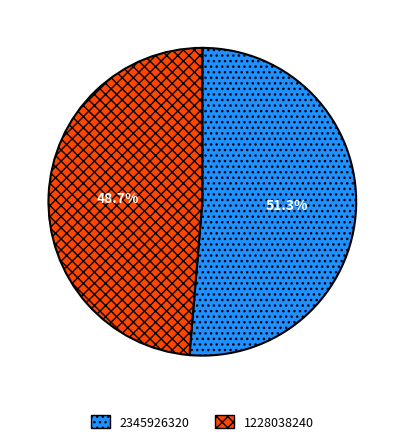

How many slices are in this pie chart?

2